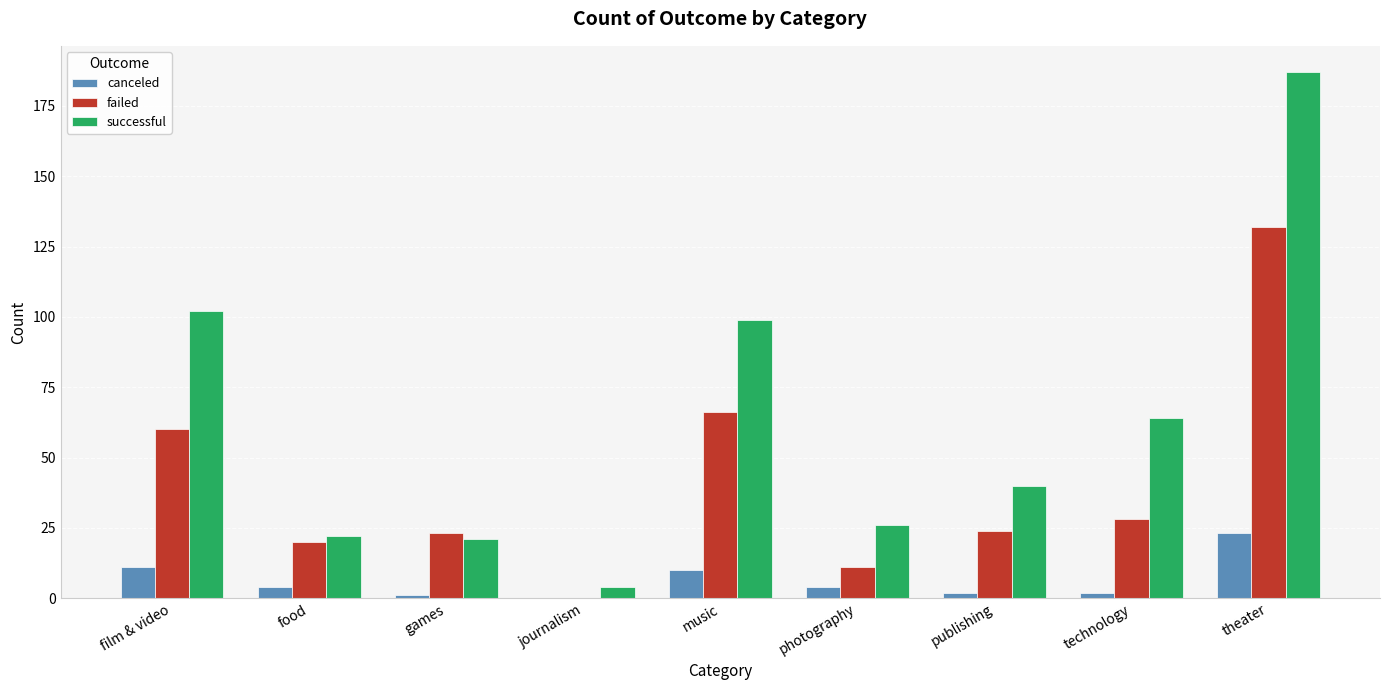

Which series changed the most between photography and technology?

successful